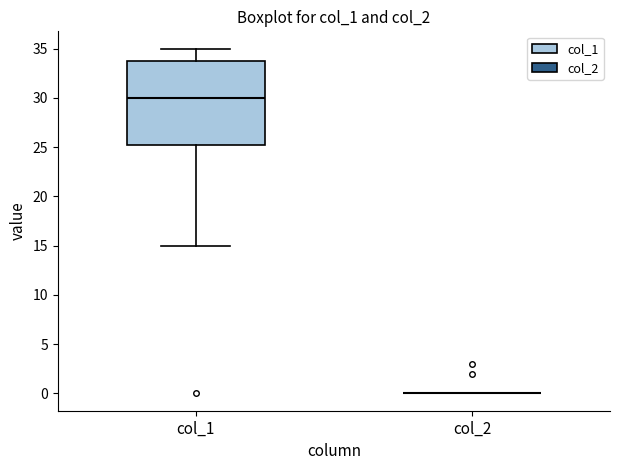

Reading left to right, transcribe this box plot: for each box, give where its median line is, the range the box spans, and where its two whiskers end, as read against the y-axis. The values are not printed on the chart, so give them approximately, as read against the axis.

col_1: median 30.0, box 25.5 to 34.0, whiskers 15.0 to 35.0
col_2: box collapsed to a line at 0.0, whiskers 0.0 to 0.0